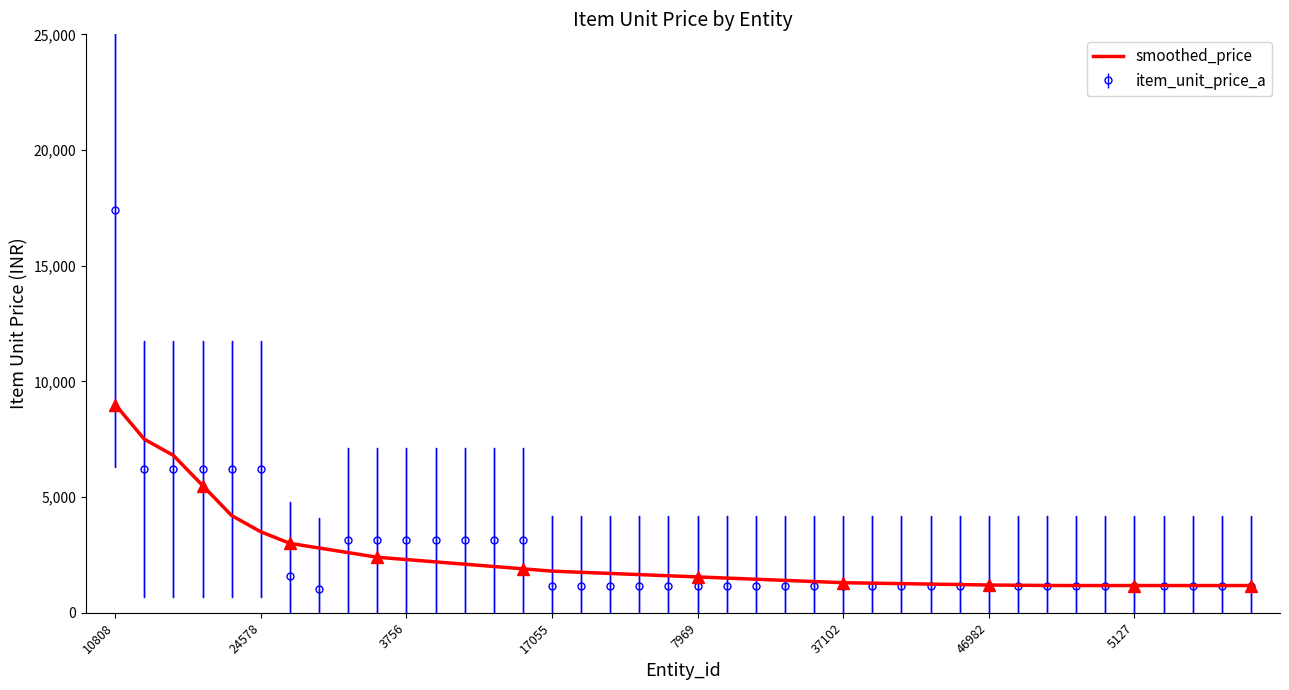

What is the smallest value displayed?

1045.0